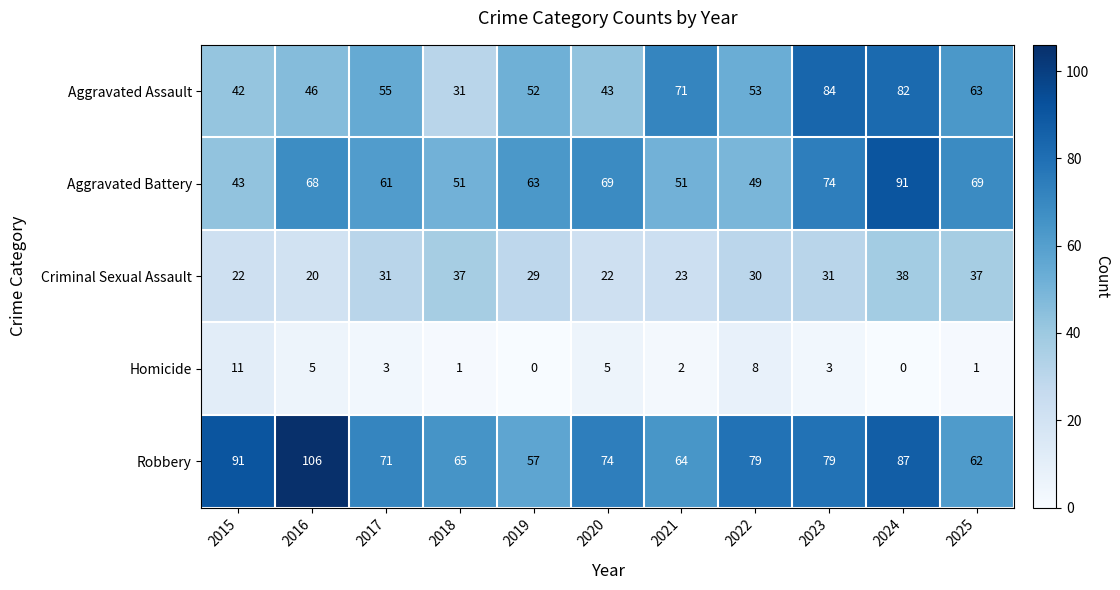

How many distinct data groups are displayed?

5